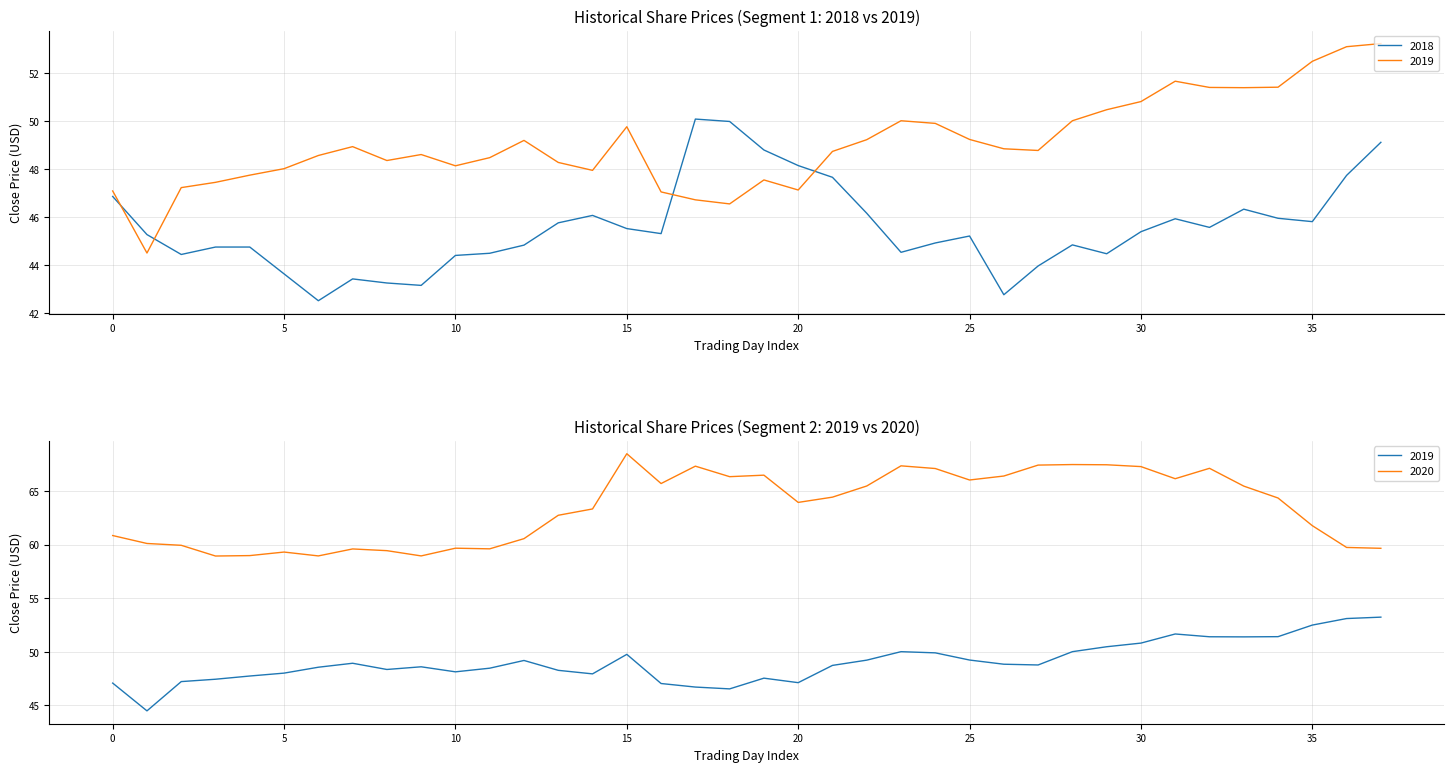

List the series in order of their overall mean, lowest first.

2018, 2019, 2020